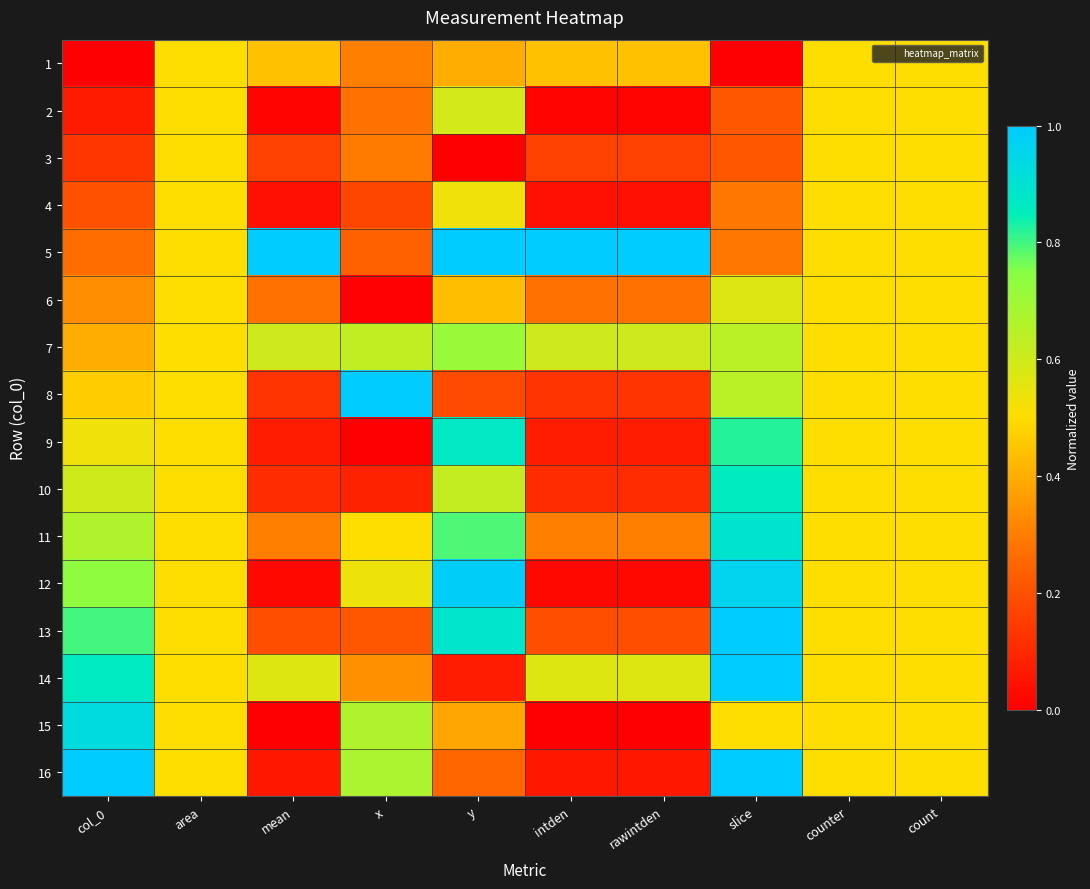

What is the total value across all series at mean?

4.0